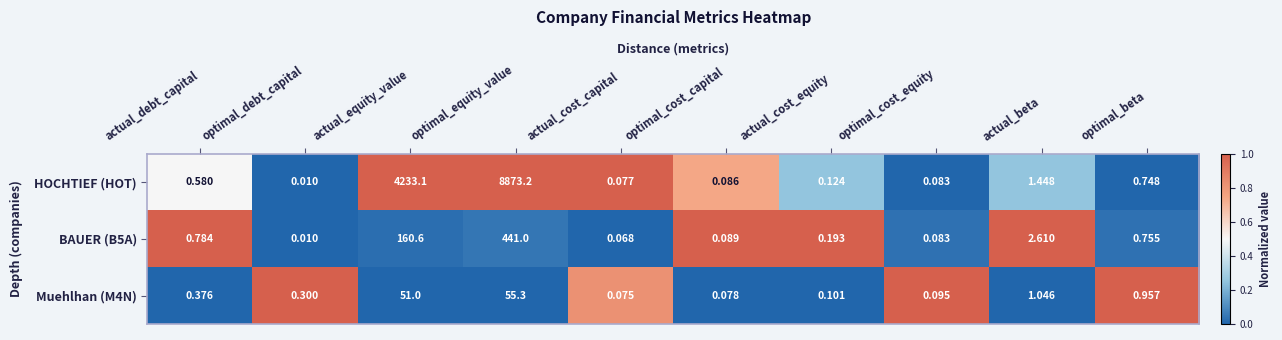

Which label corresponds to the largest value in the chart?

optimal_equity_value